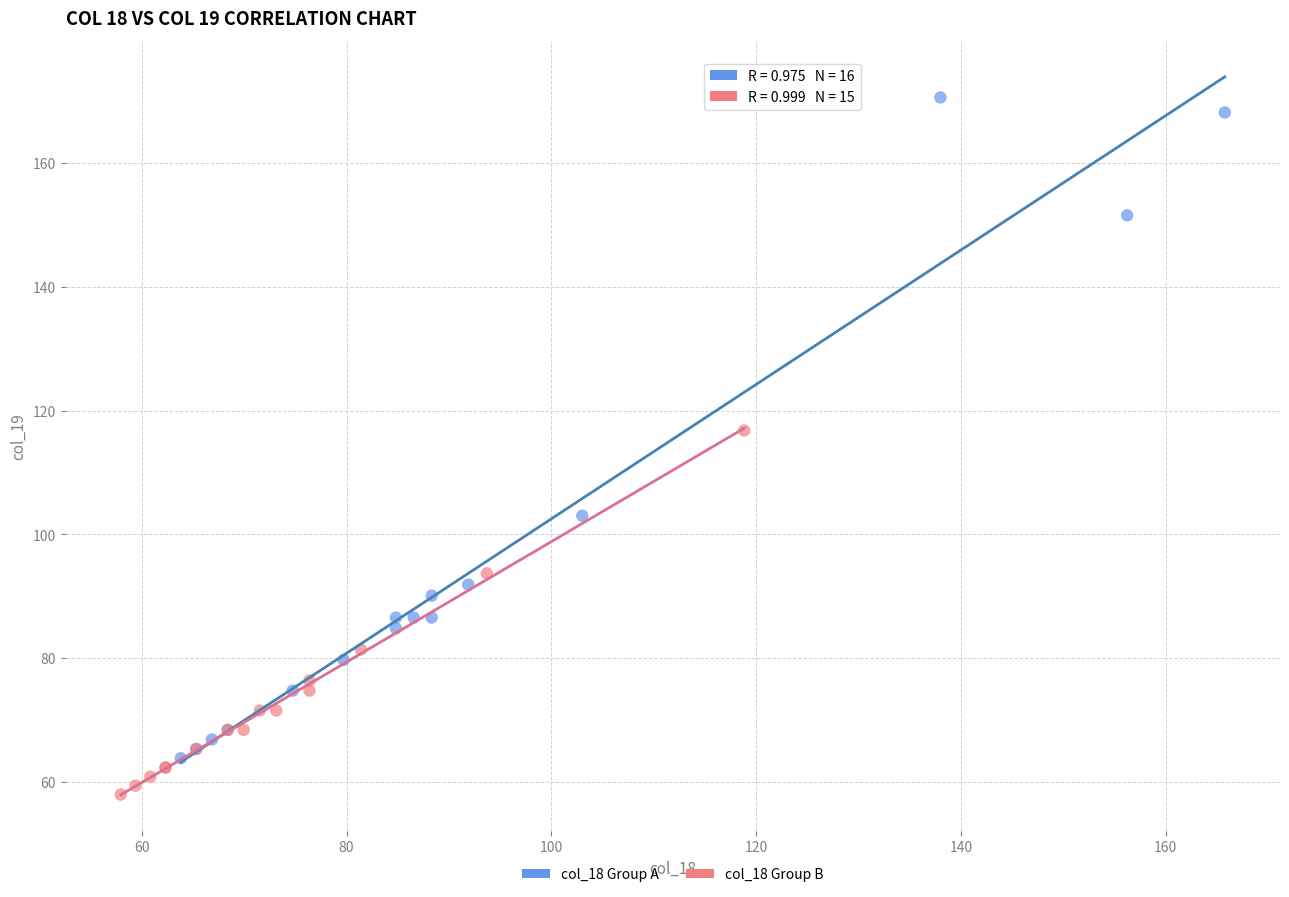

Which series contains the lowest Y value?

col_18 Group B